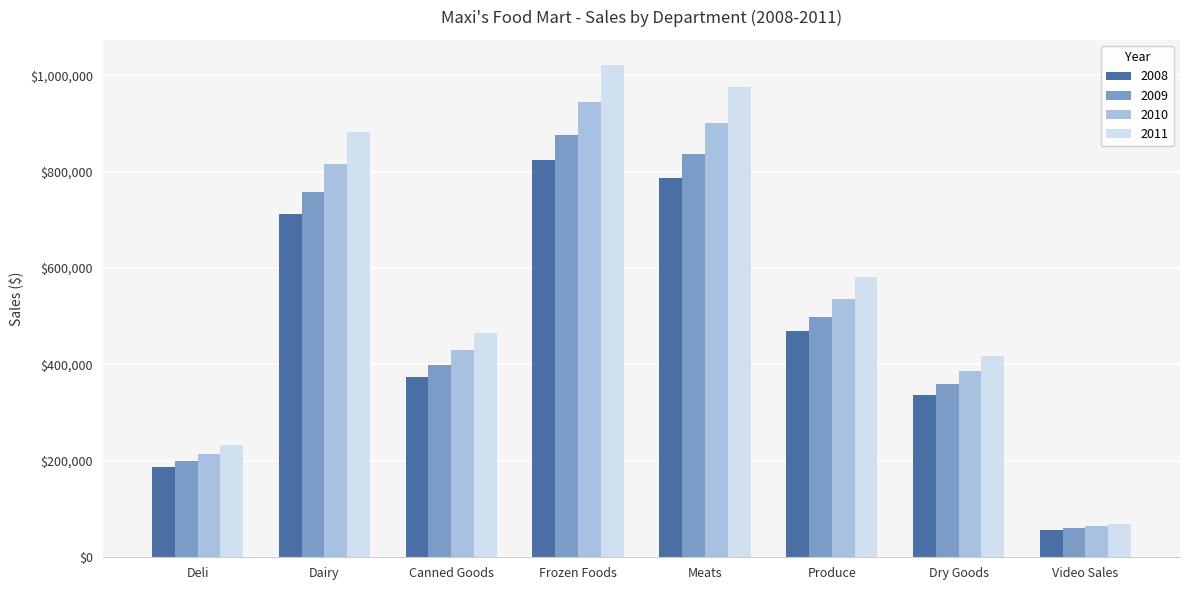

Which series has the largest total across all categories?

2011